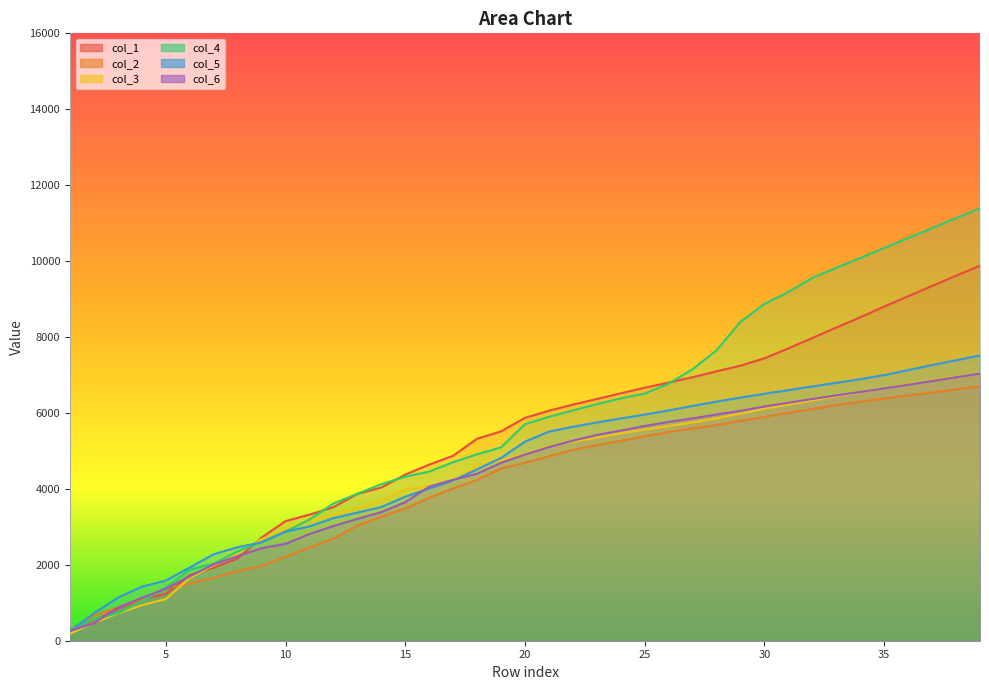

The value of col_4 at 36 is 17863.0. True or false?

False